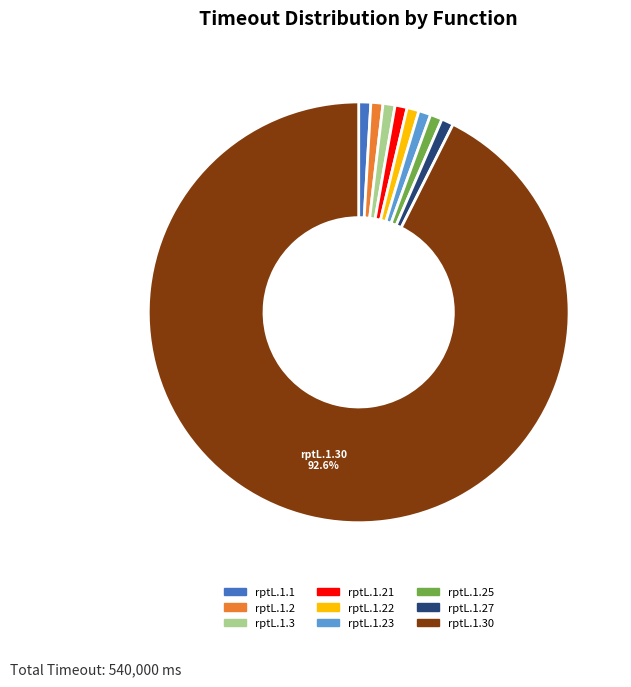

Does any single category account for the majority?

Yes